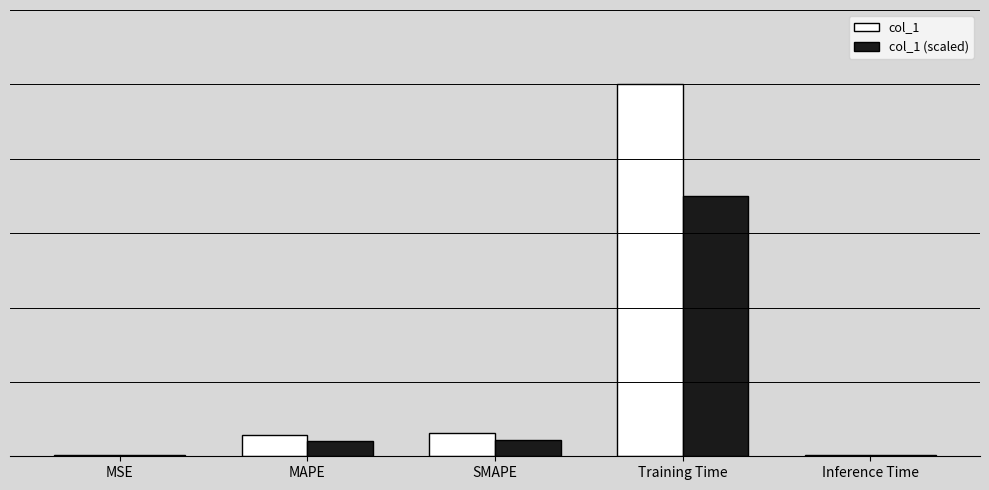

Which category has the lowest value across all series?

Inference Time